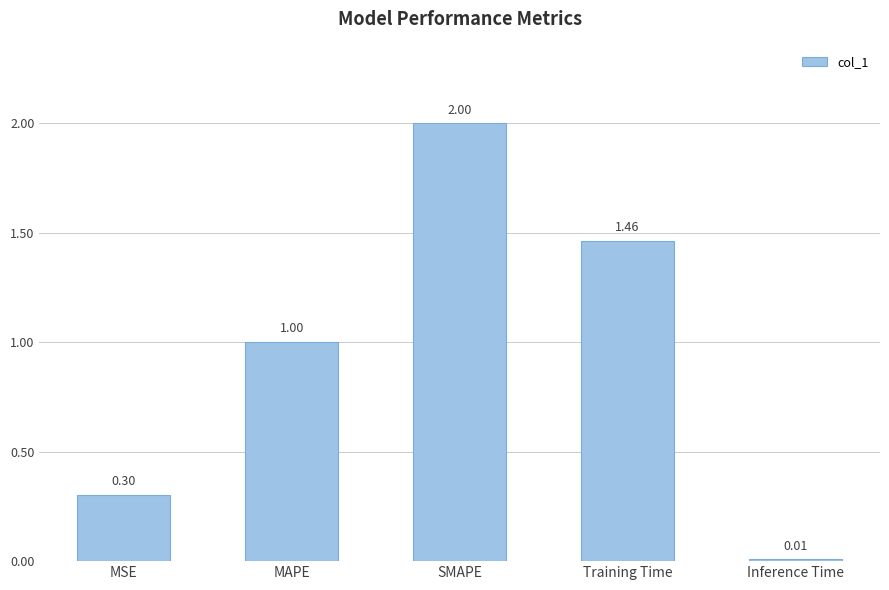

Where is the data nearest to the value 1?

MAPE